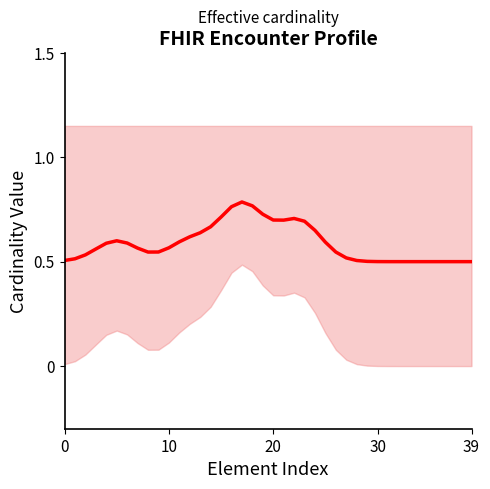

Does the chart have visible grid lines?

No